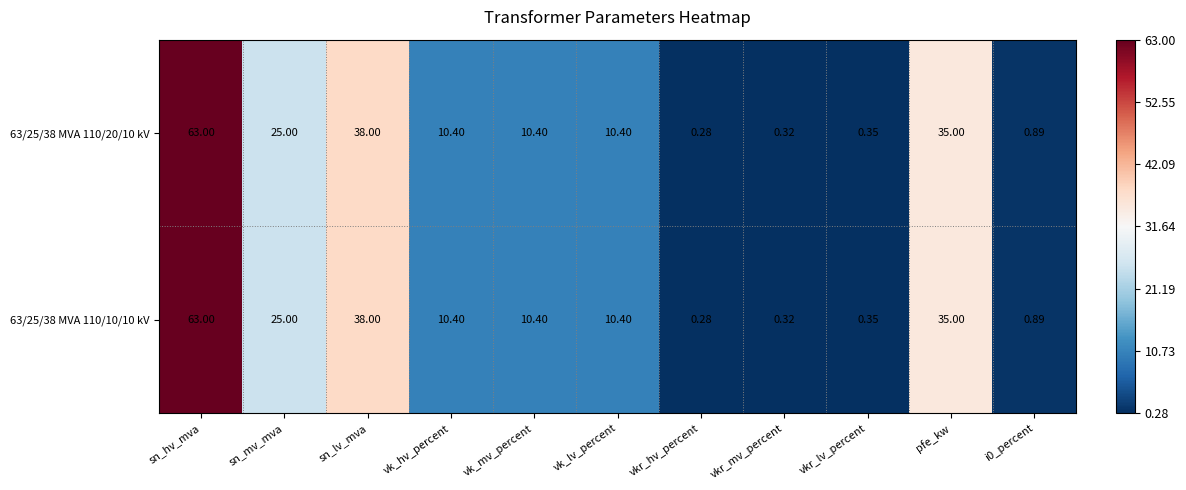

At which label does 63/25/38 MVA 110/20/10 kV reach its peak?

sn_hv_mva